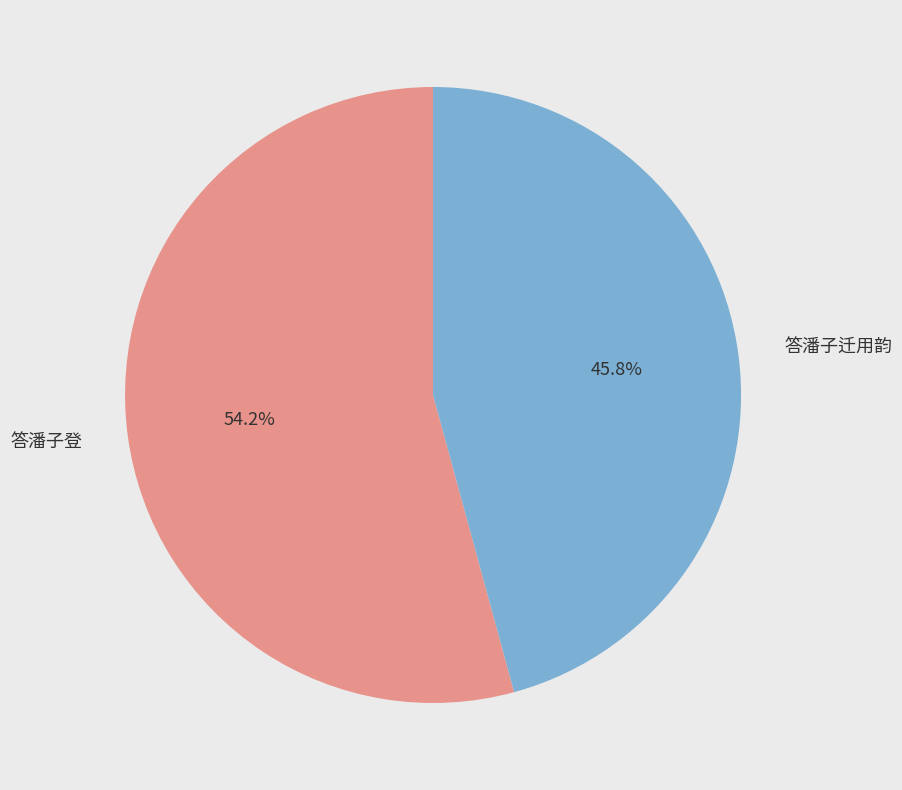

True or false: 答潘子迁用韵 accounts for 46% of the total.

True